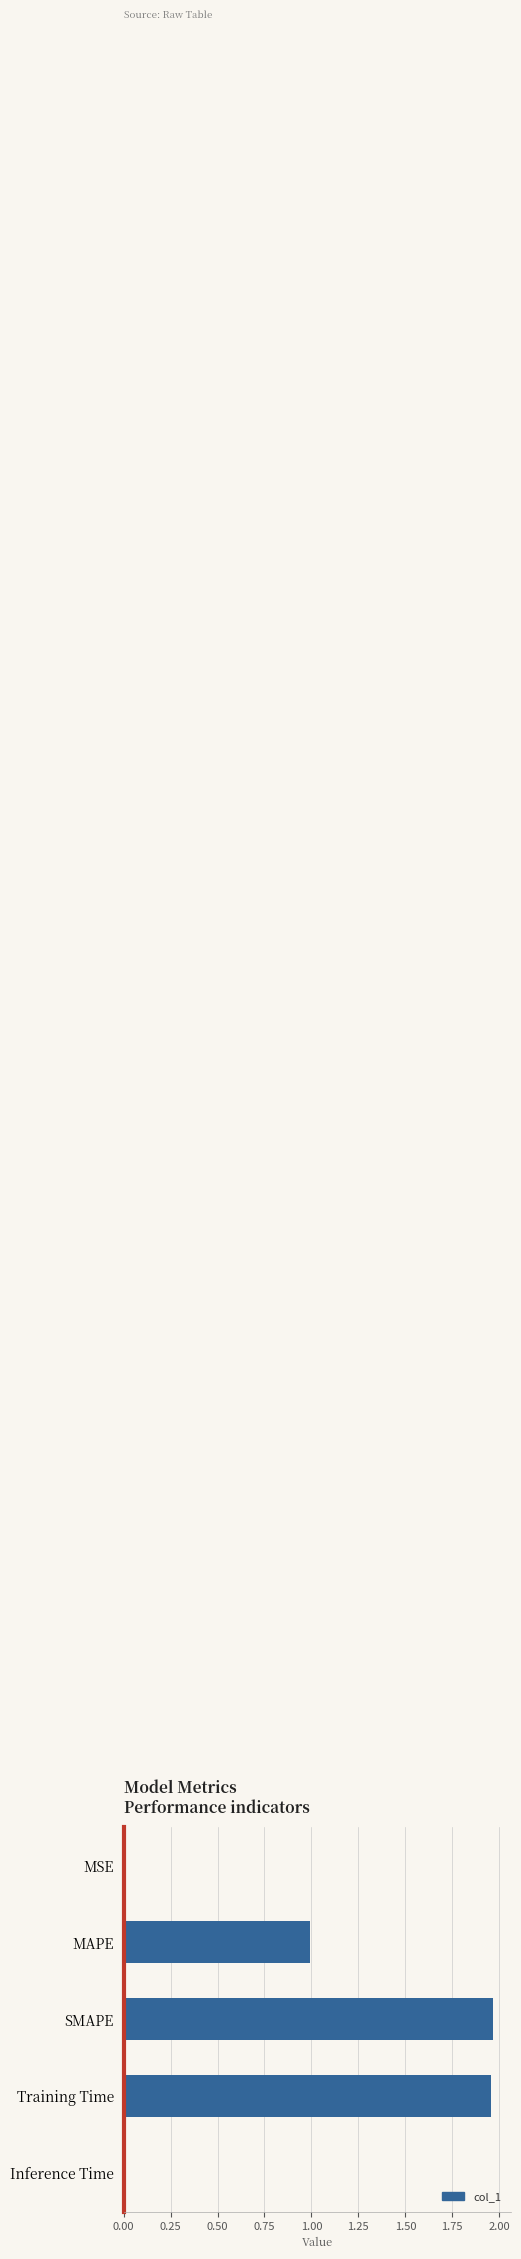

The chart shows a value of 1.0 at MAPE. True or false?

True